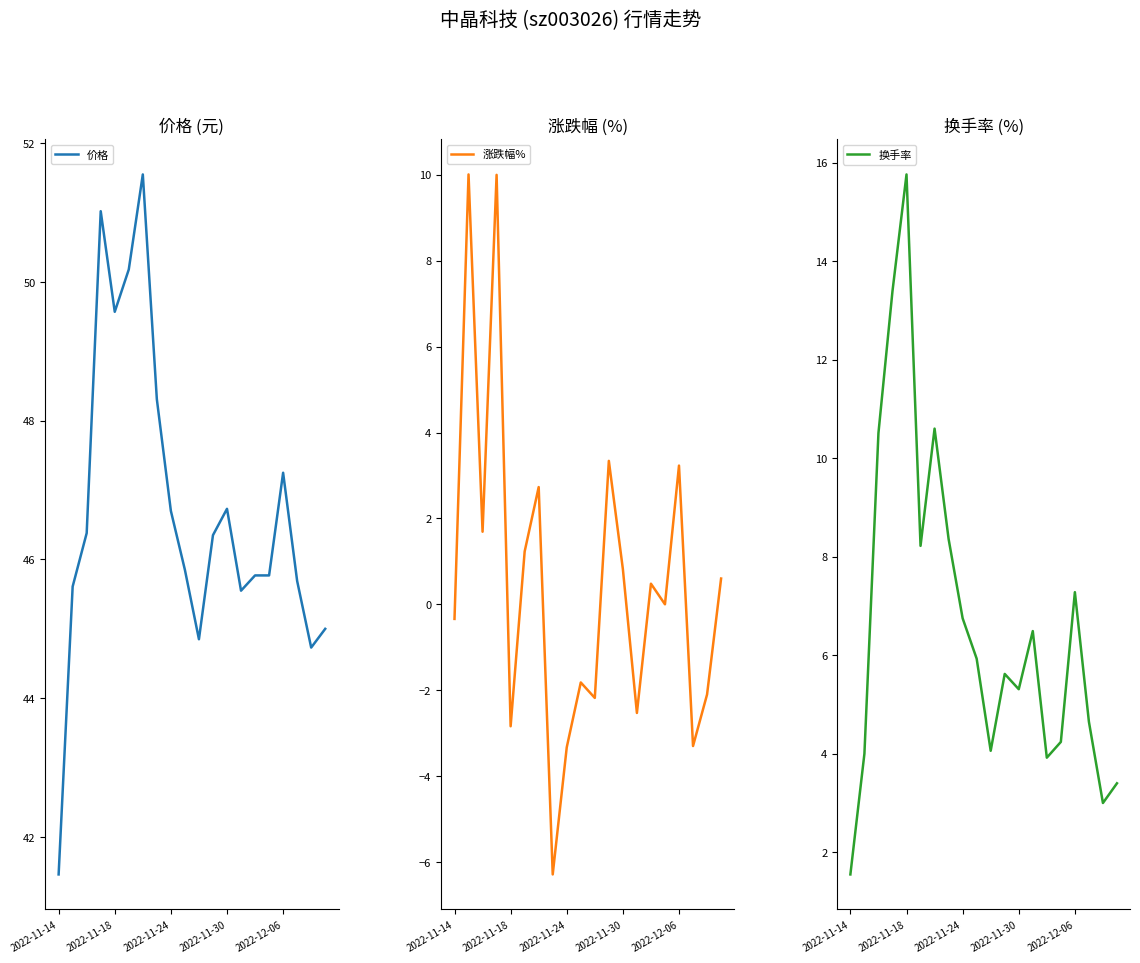

Which series changed the most between 15 and 18?

涨跌幅%